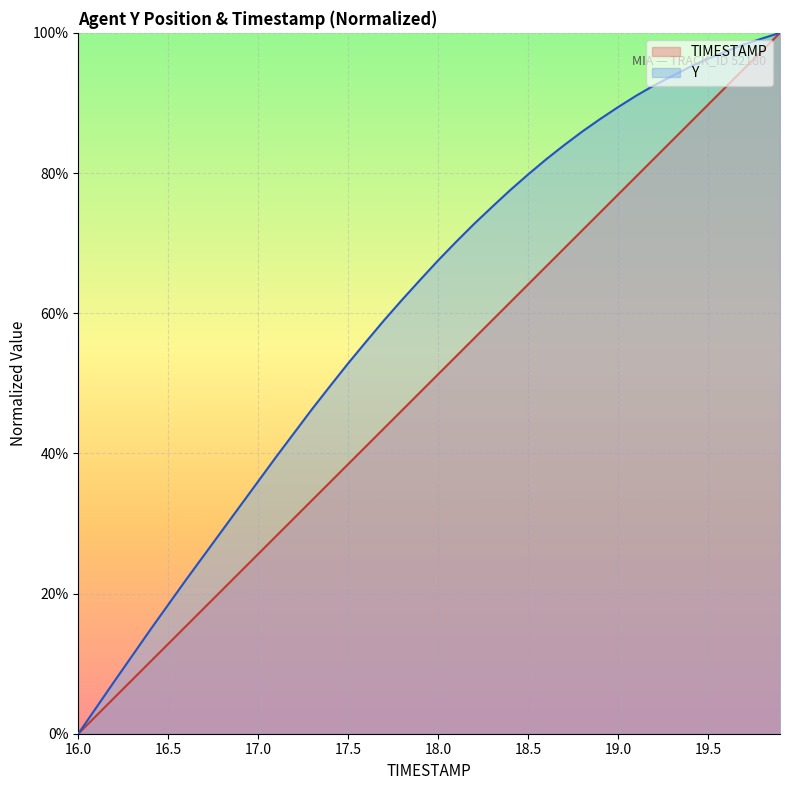

How many data points in TIMESTAMP are above 51?

20